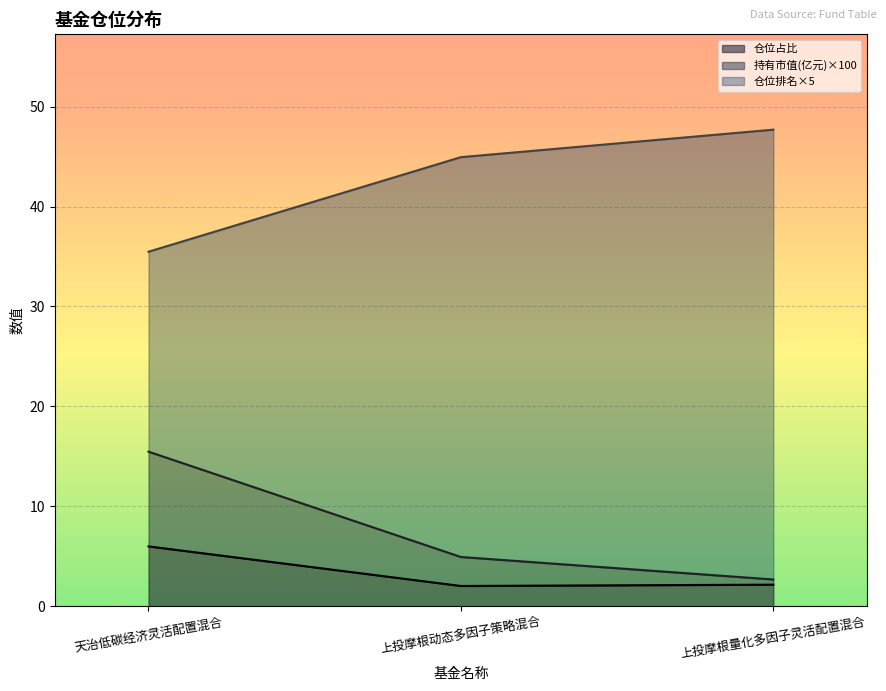

How many data points in 持有市值(亿元) are above 44?

2